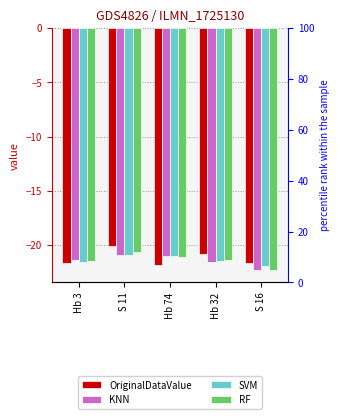

The value of SVM at S 11 is -21.0. True or false?

True